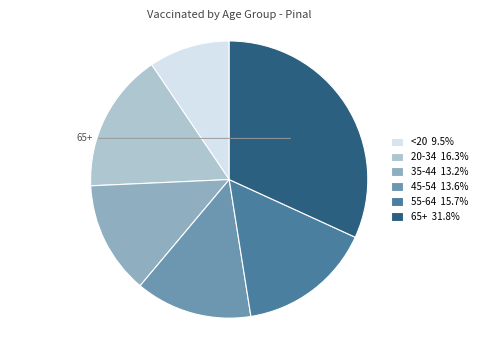

Is there any slice that represents more than half of the pie?

No